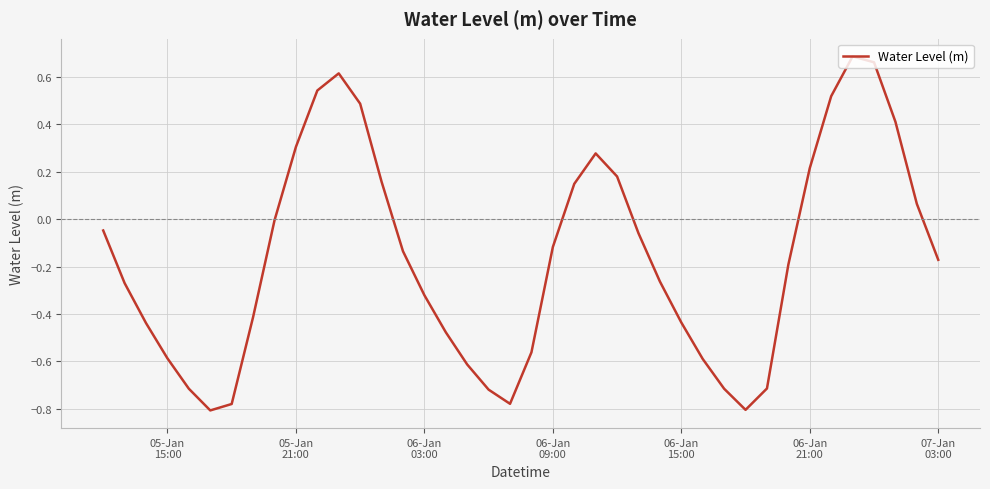

What is the difference between the maximum and minimum values?

1.5